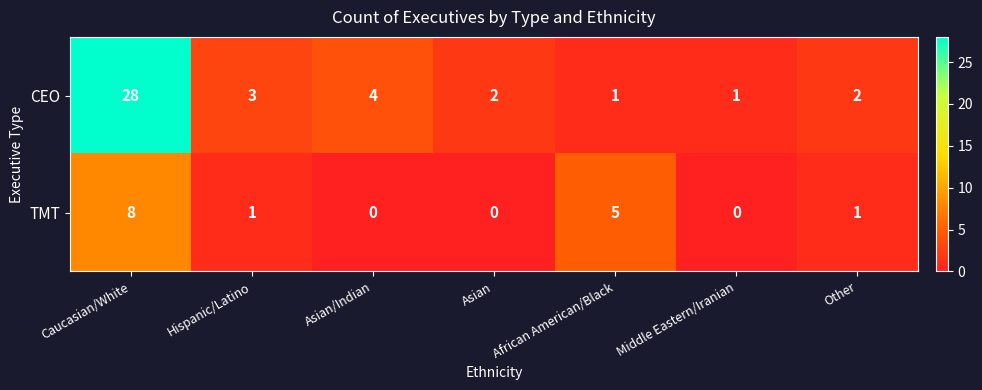

Count the number of categories in the chart.

7